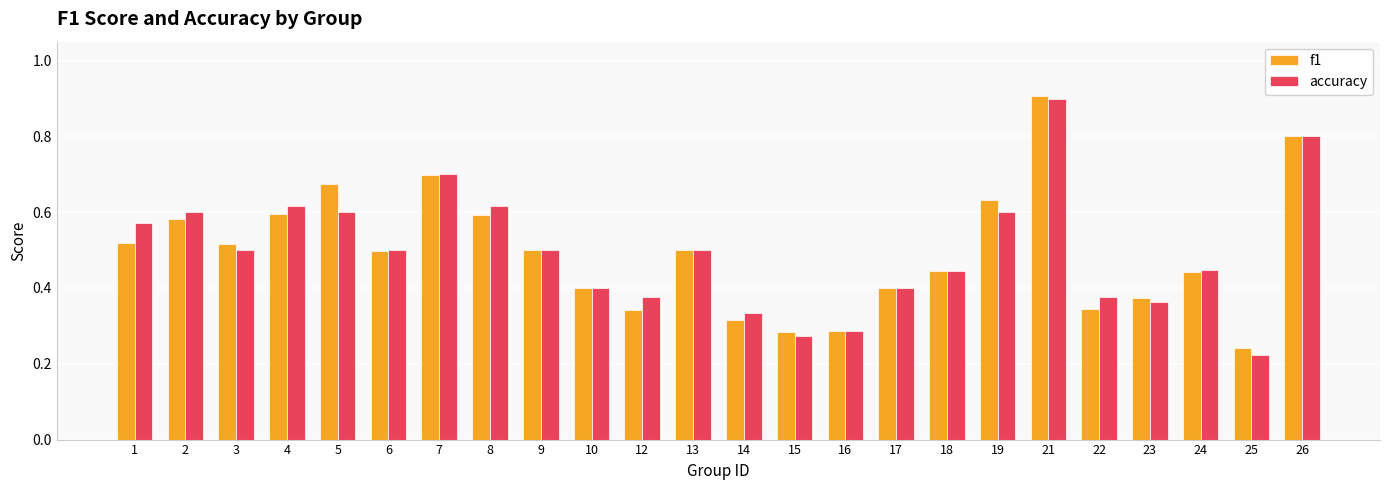

What is the total value across all series at 21?

1.8